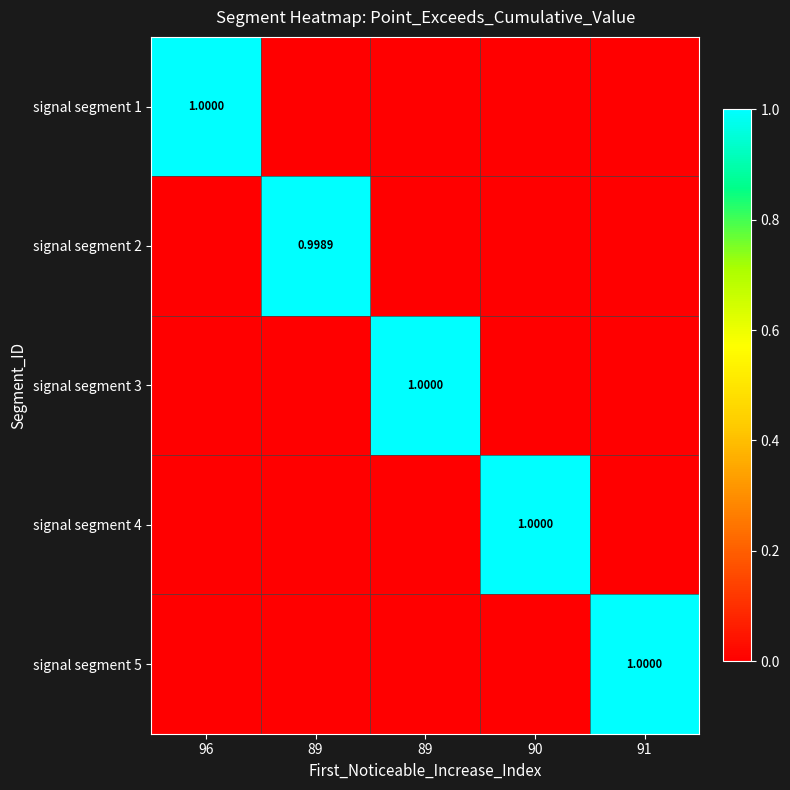

How many data points does each series have?

5